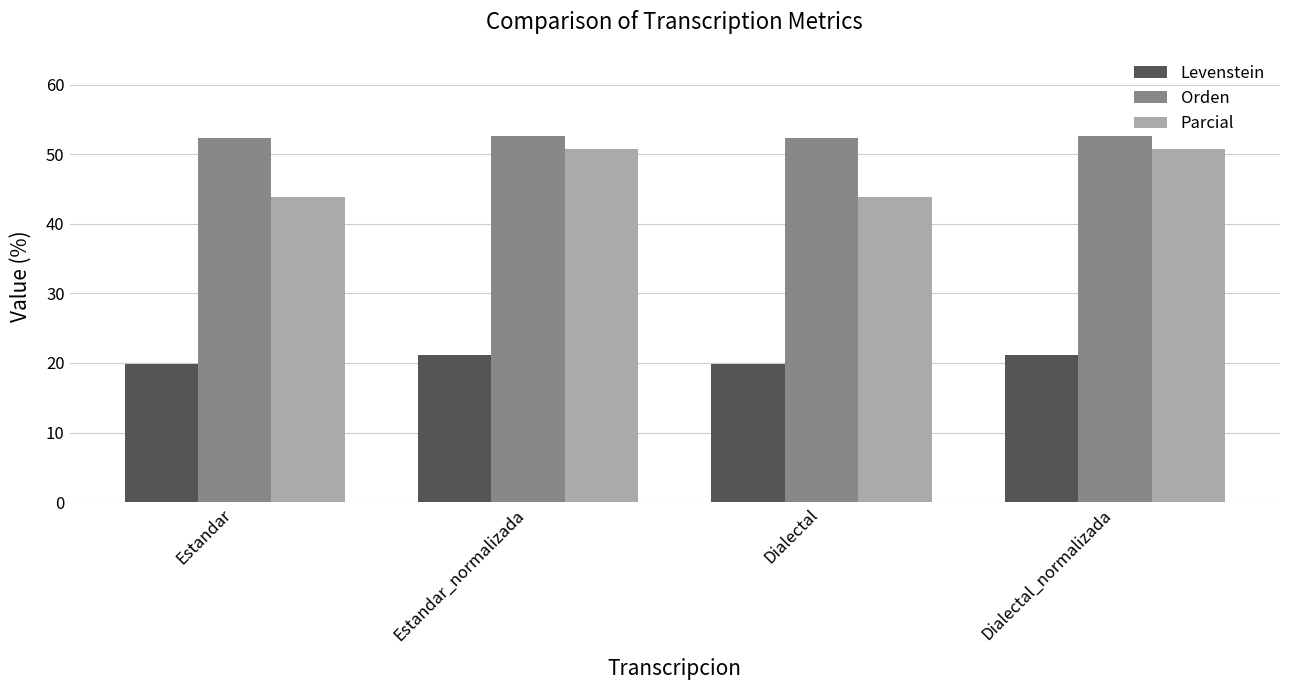

Read the Orden value at Estandar_normalizada.

52.6